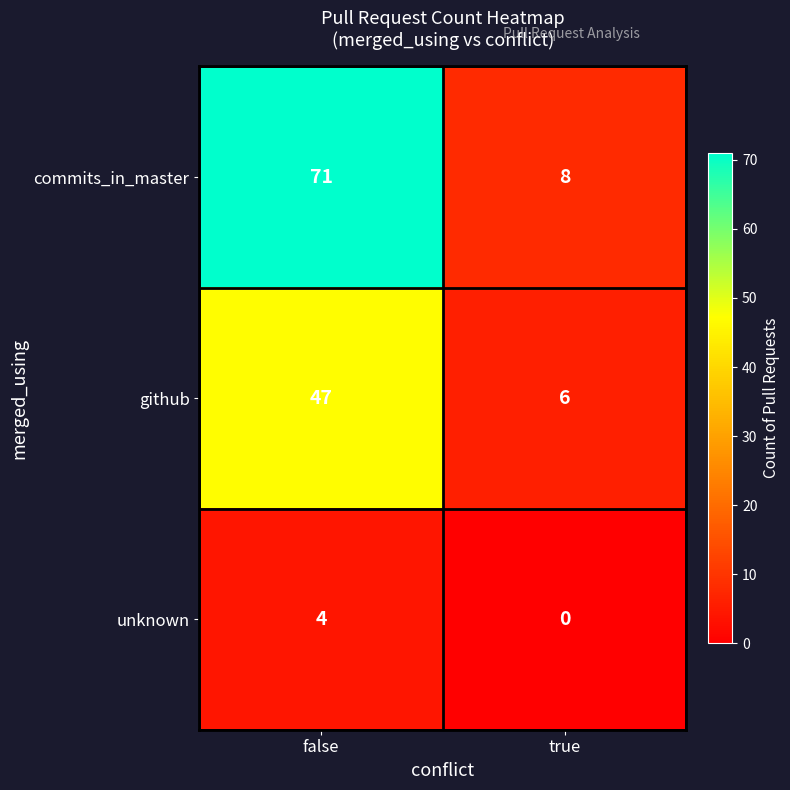

What is the sum of the github values at false and true?

53